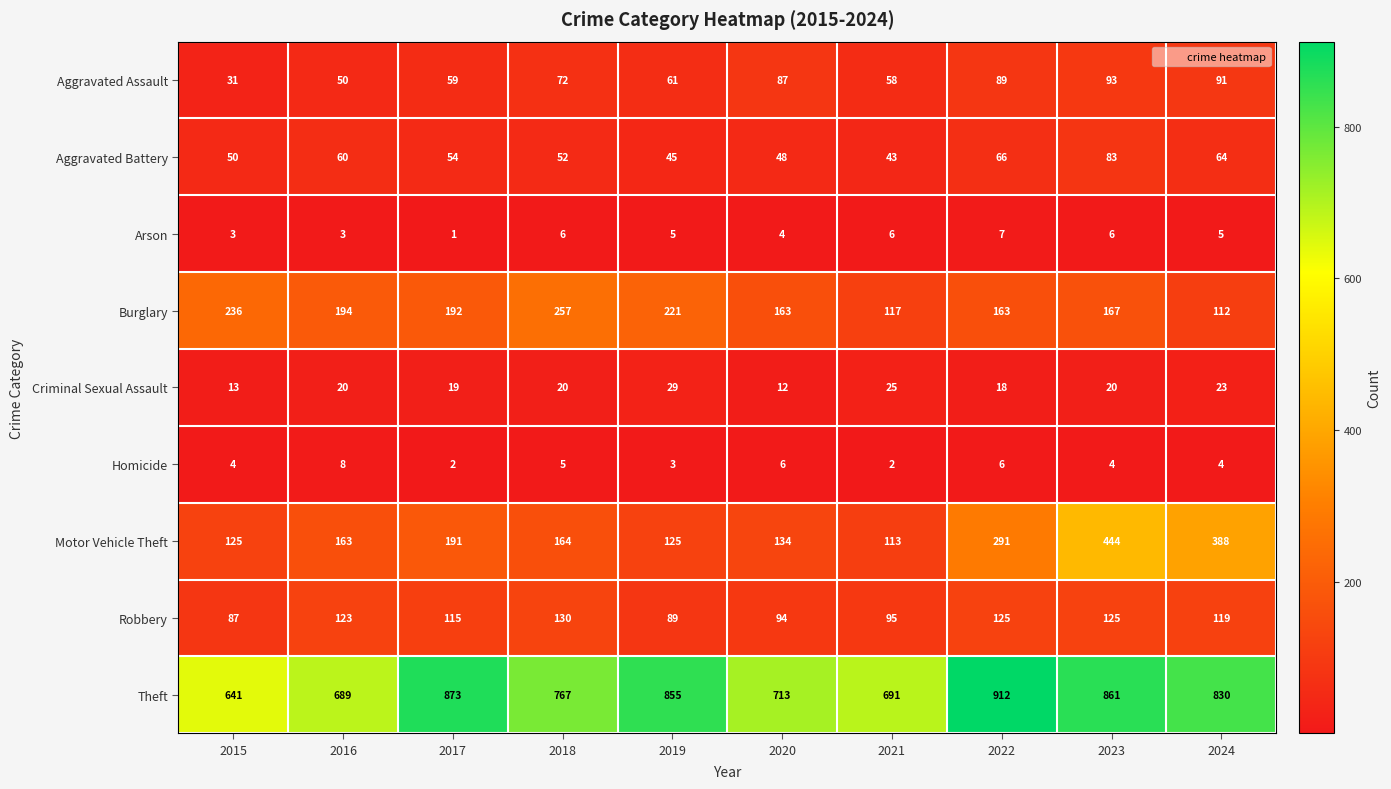

At which category is the sum across all series the highest?

2023